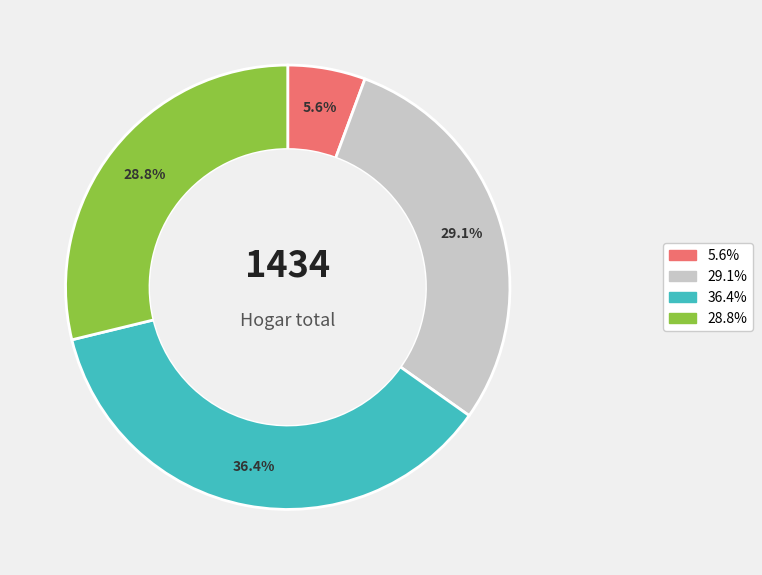

Is there any slice that represents more than half of the pie?

No